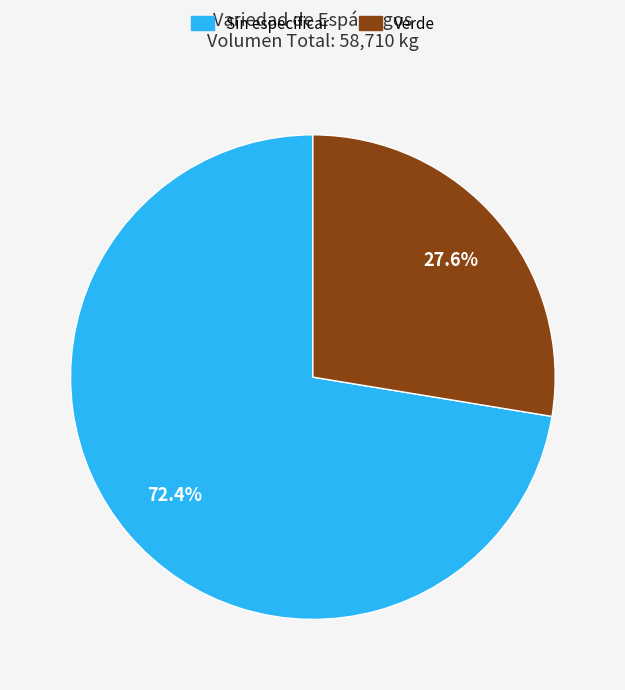

What is the smallest slice in the pie chart?

Verde